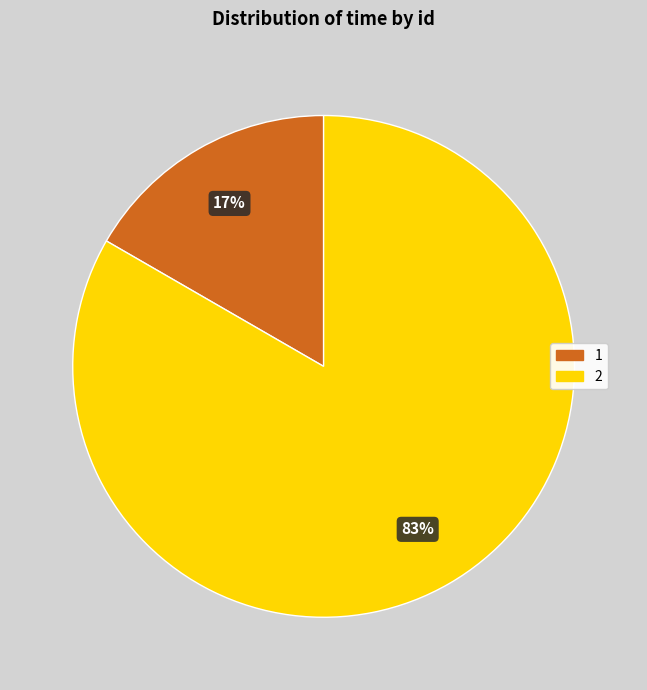

Count the number of slices in the pie.

2